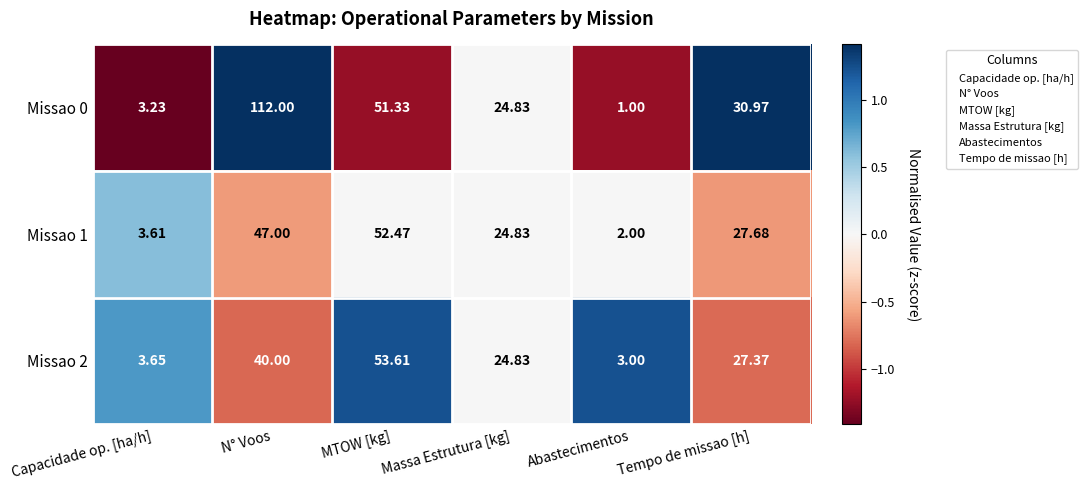

Which category has the lowest value across all series?

Abastecimentos